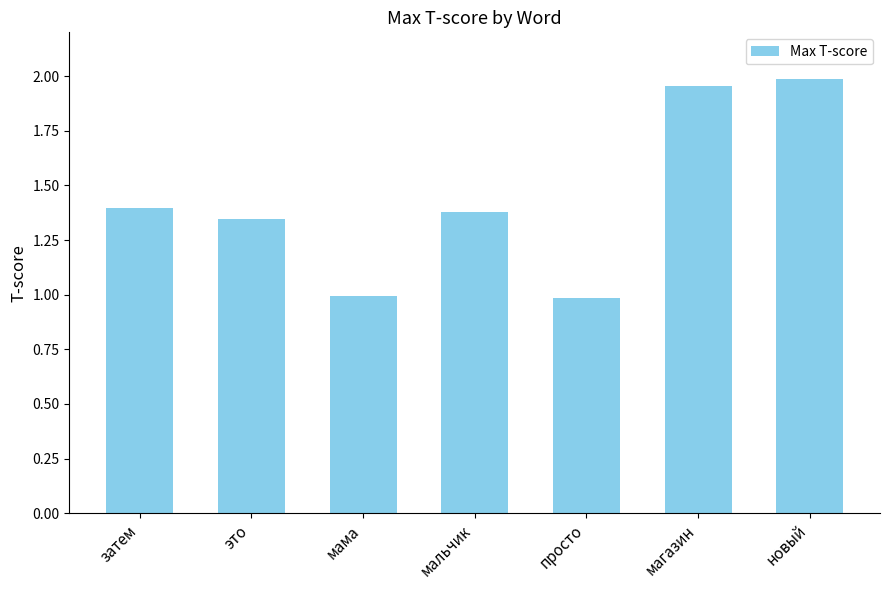

What is the difference between the second highest and second lowest values?

1.0